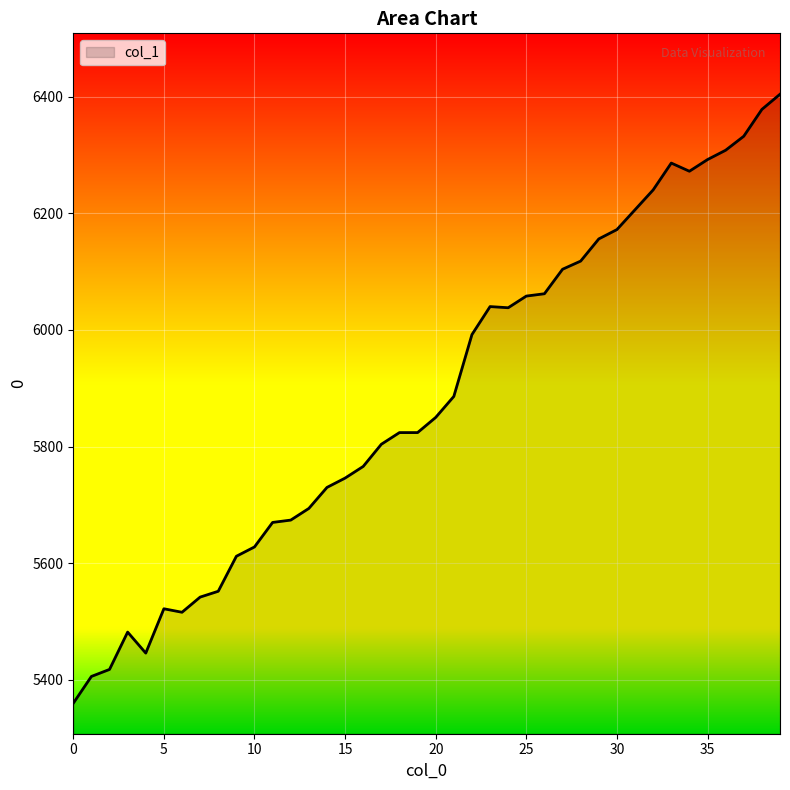

What is the average value?

5885